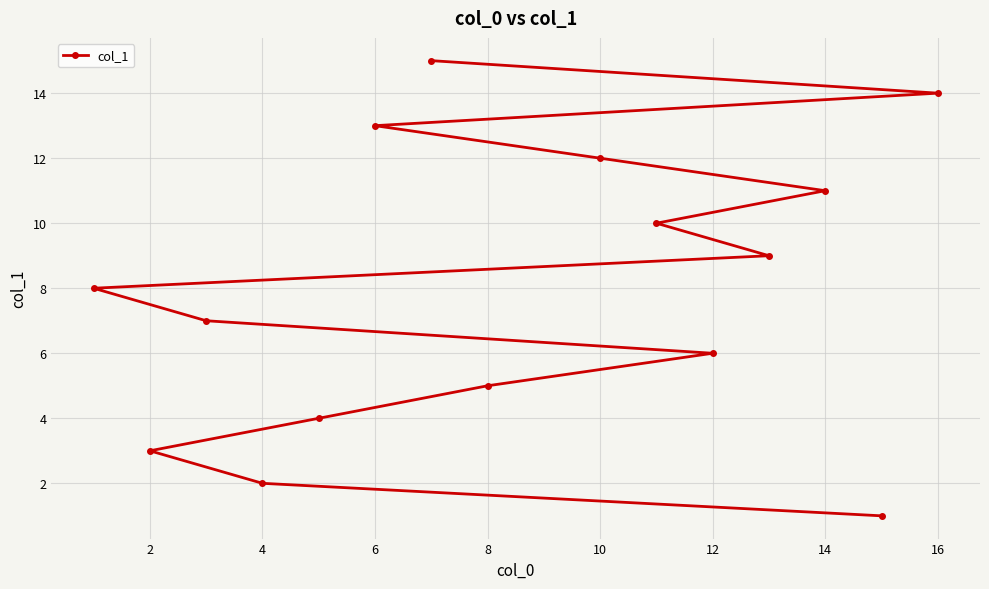

Is it true that the value at 16 is 9?

False